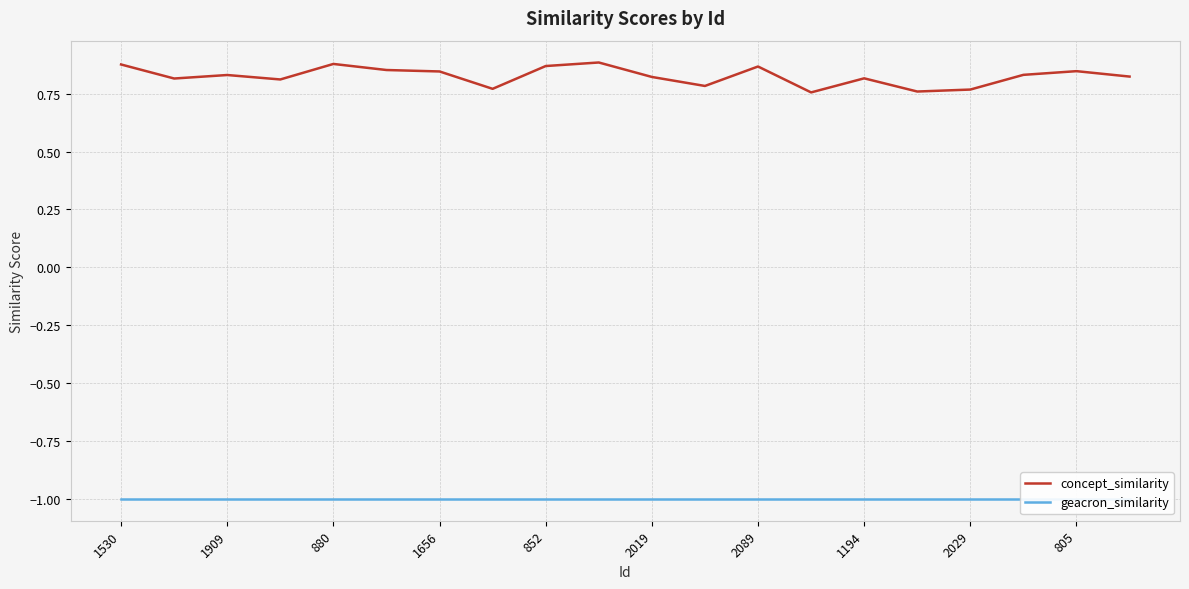

At which category does the chart reach its minimum across all series?

1530